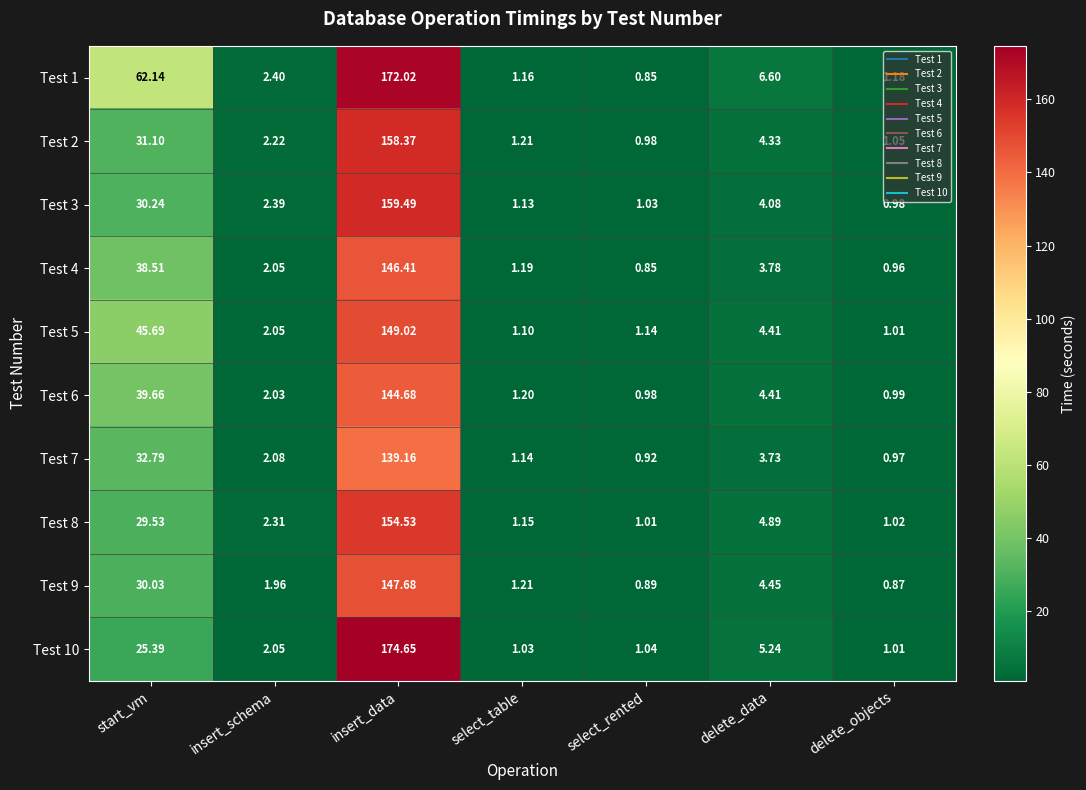

Which category has the highest value across all series?

insert_data